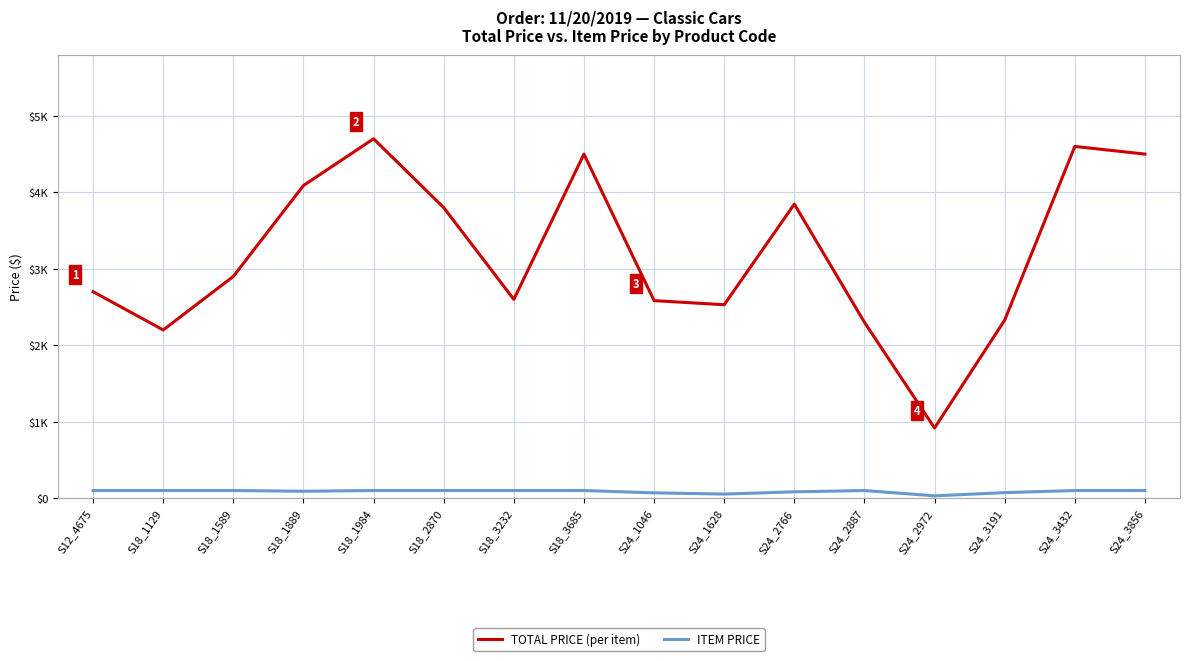

What is the spread (max minus min) of values at S24_3191?

2255.9